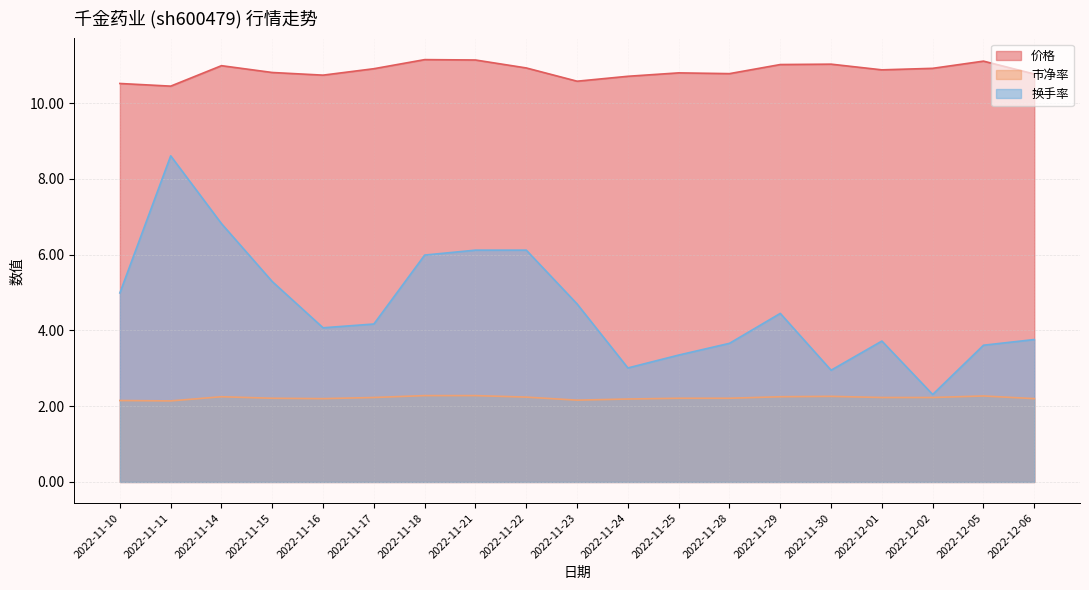

How many values in the 换手率 series are below 4?

8